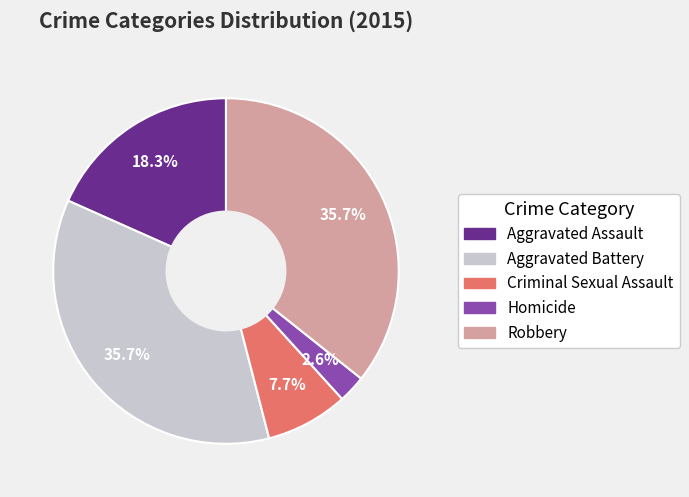

How many segments does this pie chart have?

5